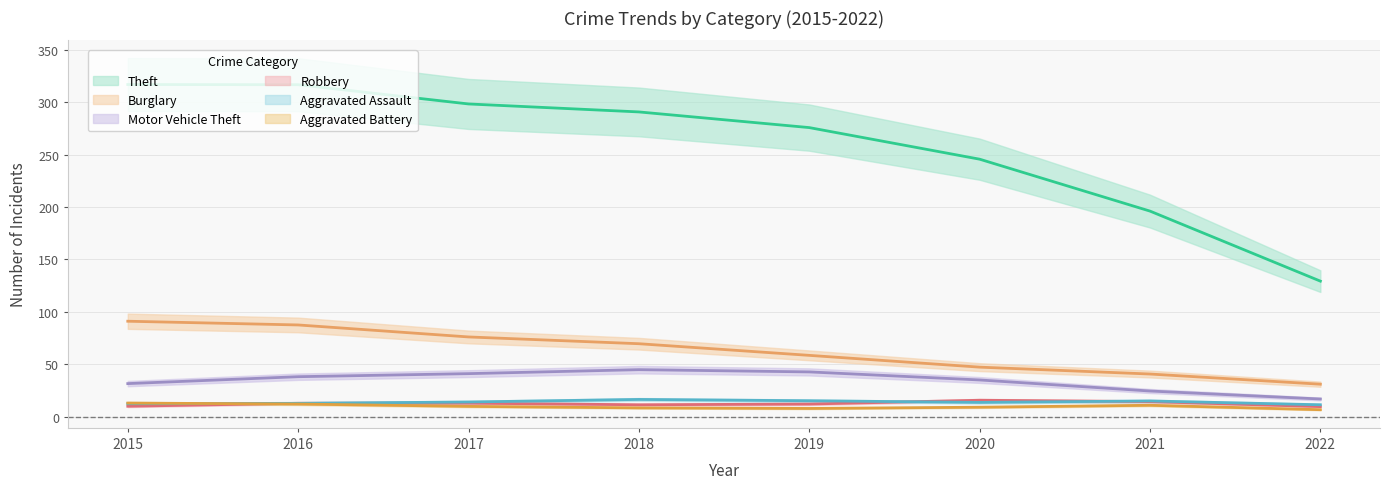

True or false: Burglary and Motor Vehicle Theft cross at least once.

False